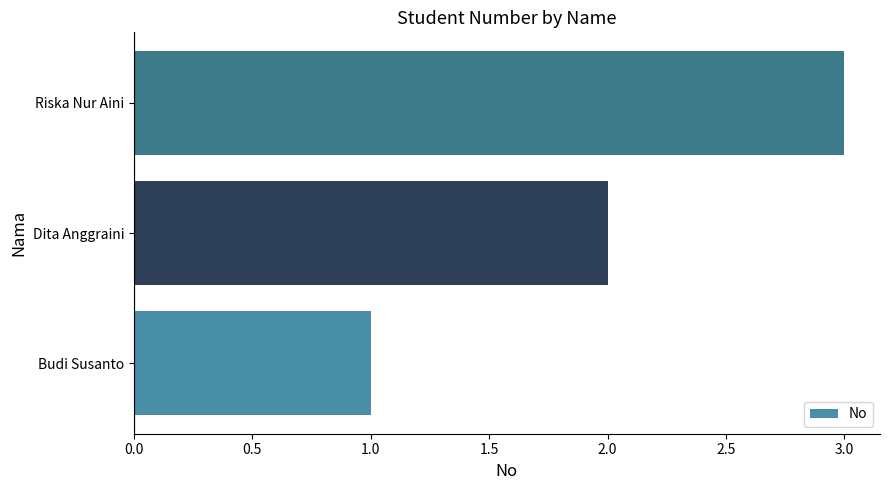

Rank the categories by value from lowest to highest.

Budi Susanto, Dita Anggraini, Riska Nur Aini